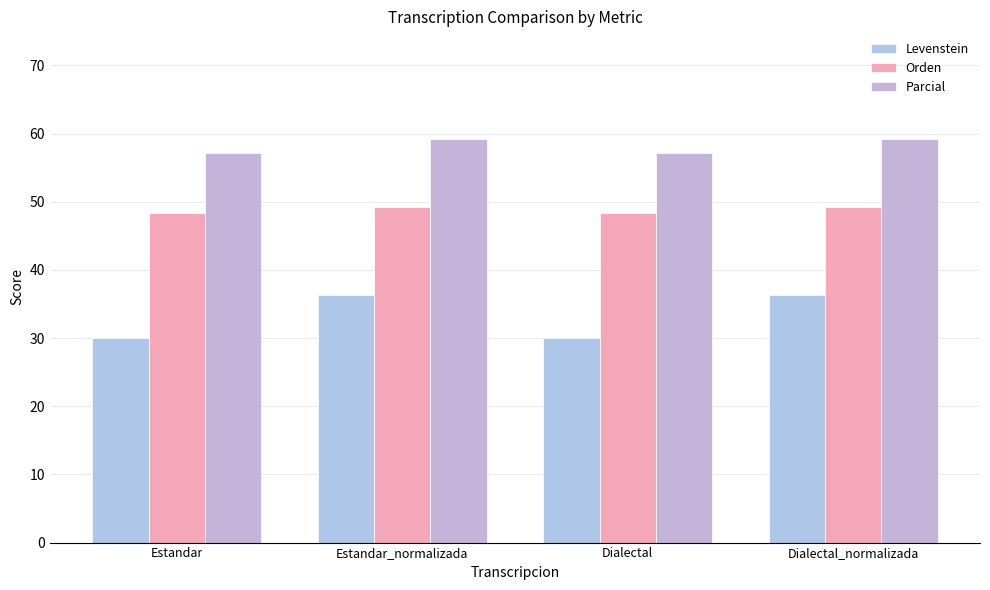

What are all the series names shown in the legend?

Levenstein, Orden, Parcial